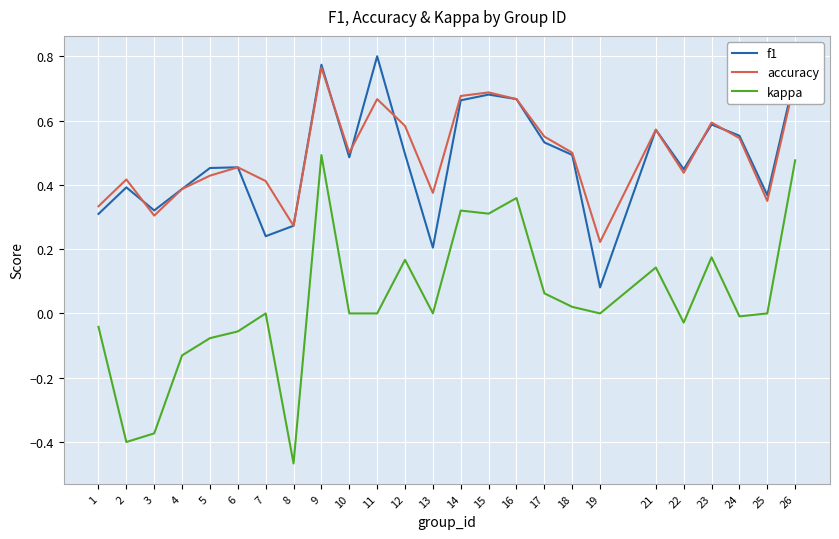

At which category is the sum across all series the highest?

9